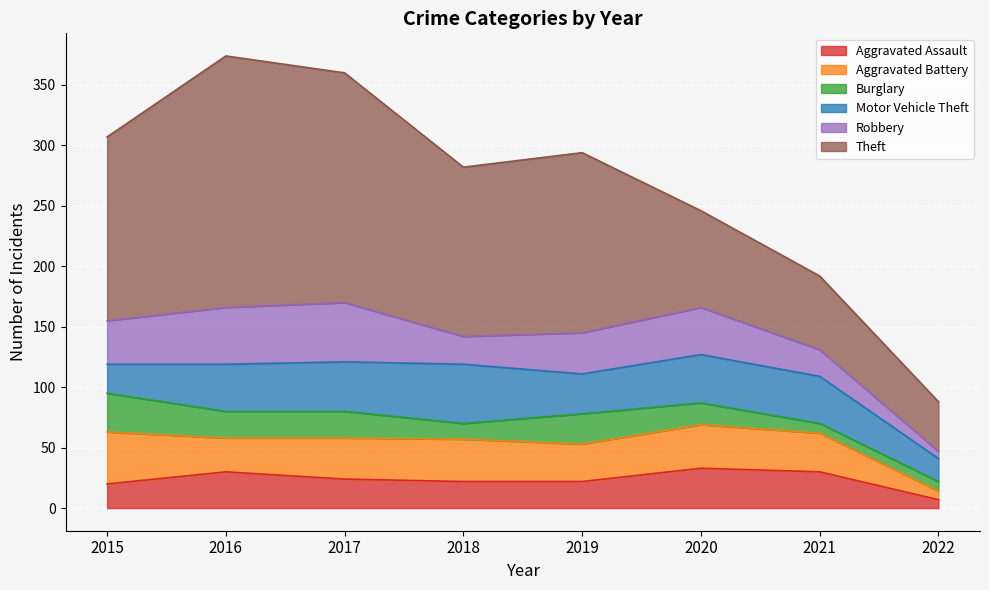

The Aggravated Assault series shows 33 at 2020. True or false?

True